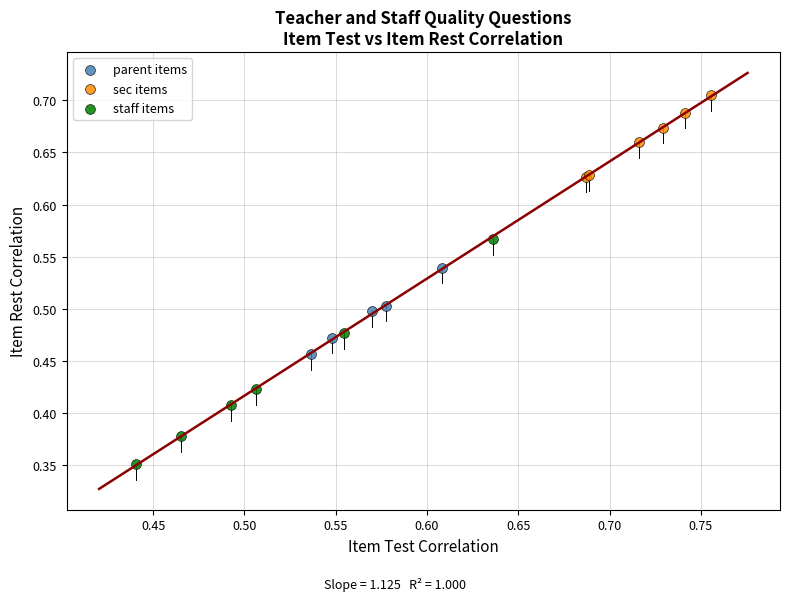

Which series has the widest spread of Y values?

staff items